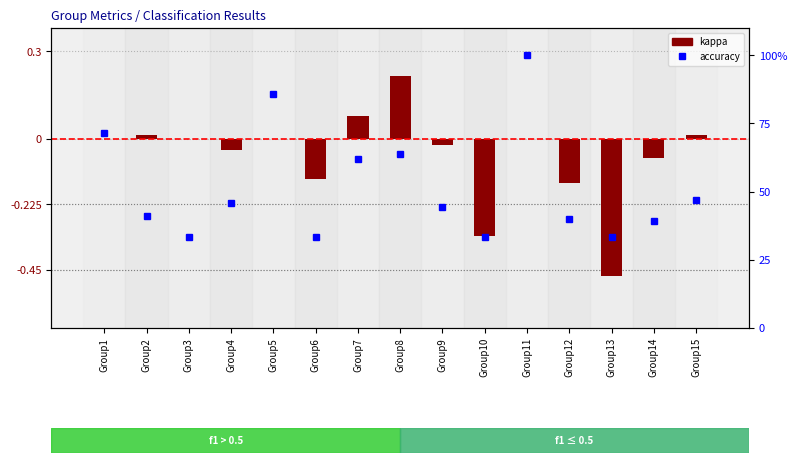

True or false: kappa has a value of -0.5 at Group13.

True